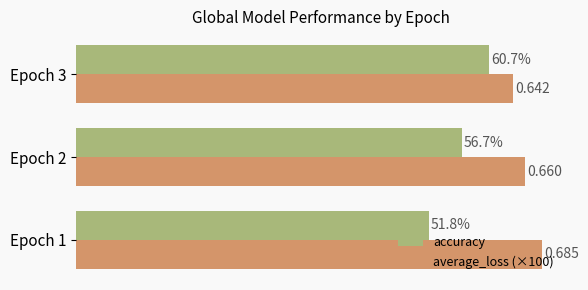

Rank the series by their average value, from highest to lowest.

average_loss (×100), accuracy